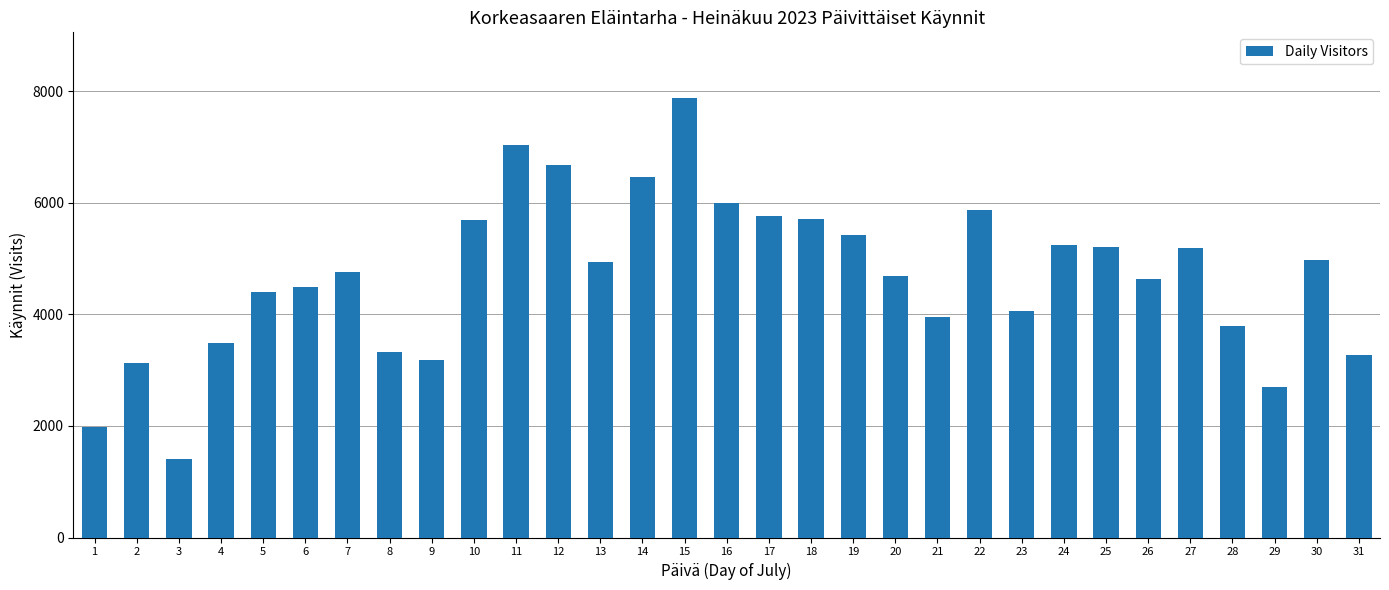

What is the ratio of the value at 1 to the value at 30?

0.4